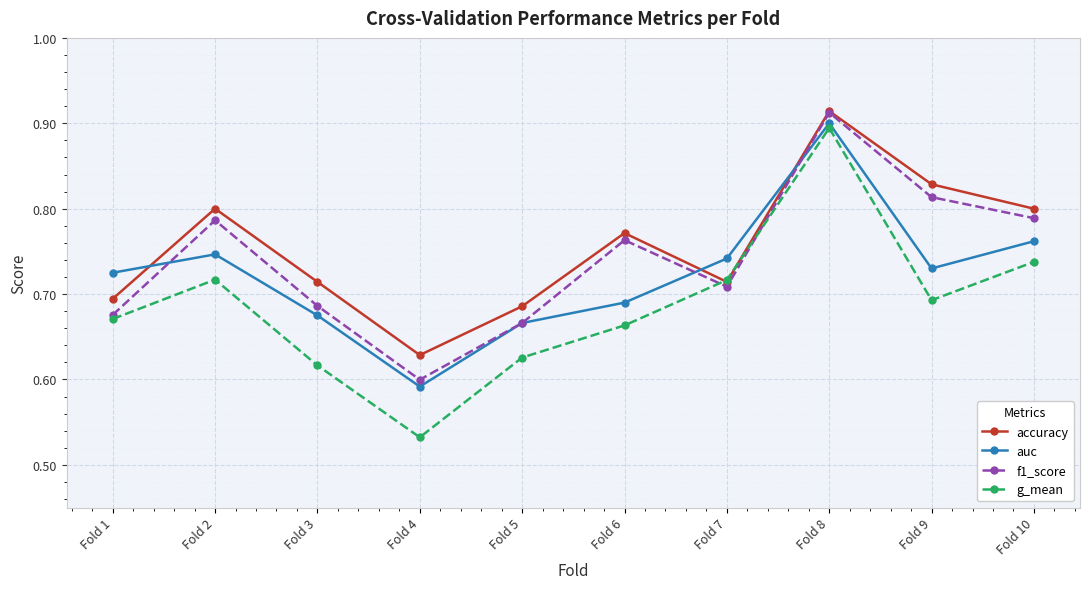

True or false: f1_score and g_mean cross at least once.

True